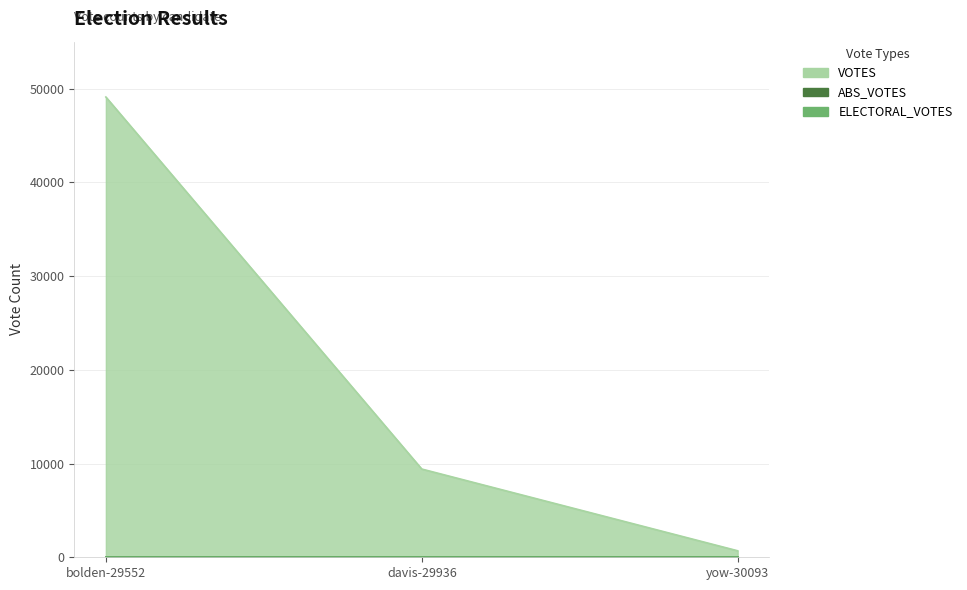

Reading left to right, extract all data points from this chart.

ABS_VOTES: bolden-29552=0	davis-29936=0	yow-30093=0
ELECTORAL_VOTES: bolden-29552=0	davis-29936=0	yow-30093=0
VOTES: bolden-29552=49096	davis-29936=9412	yow-30093=693